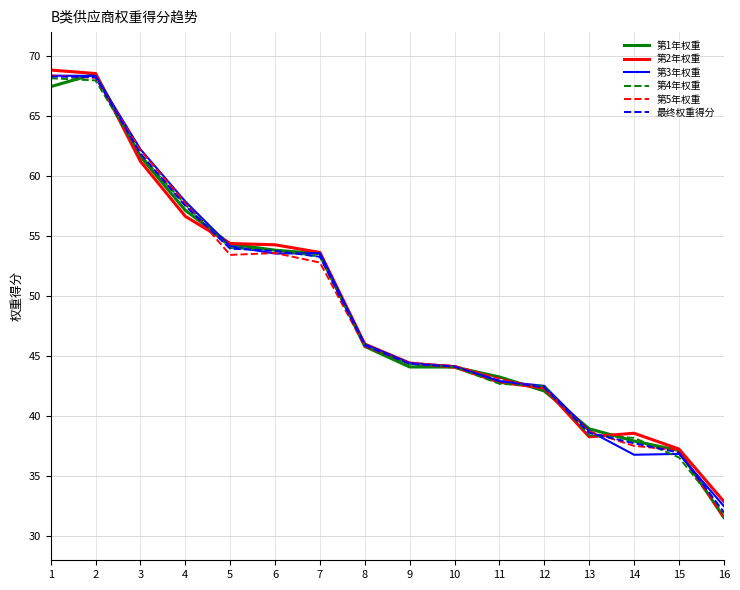

The value of 最终权重得分 at 12 is 42.4. True or false?

True